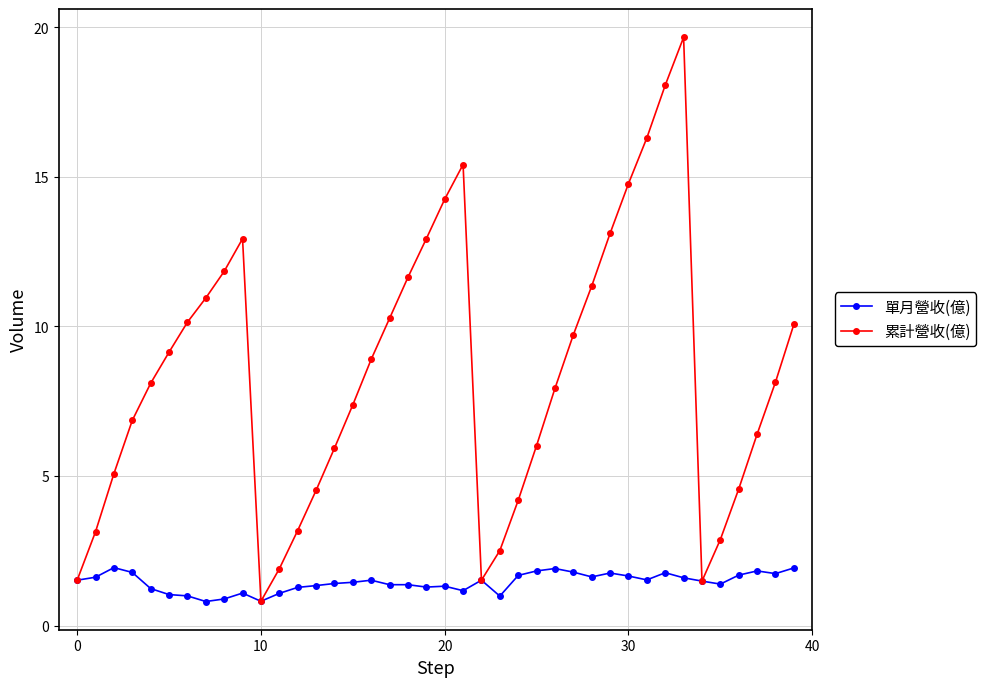

Which series has the largest total across all categories?

累計營收(億)